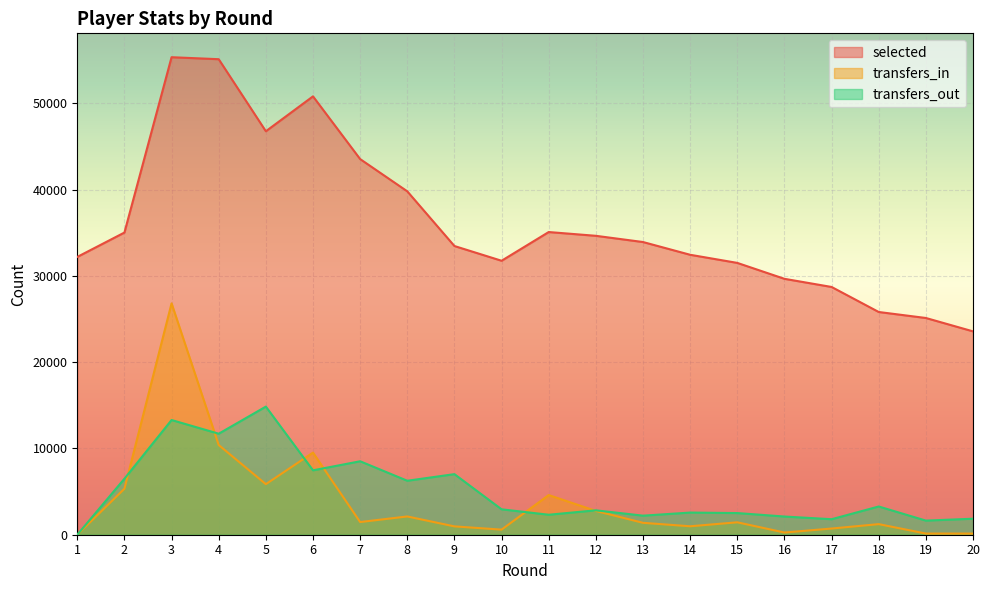

Between 13 and 5, which is larger?

5